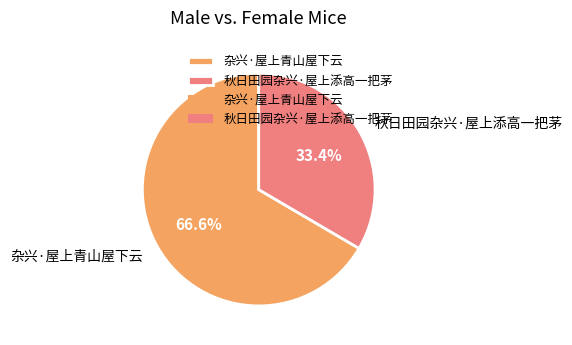

What percentage is the 杂兴·屋上青山屋下云 slice, to the nearest percent?

67%